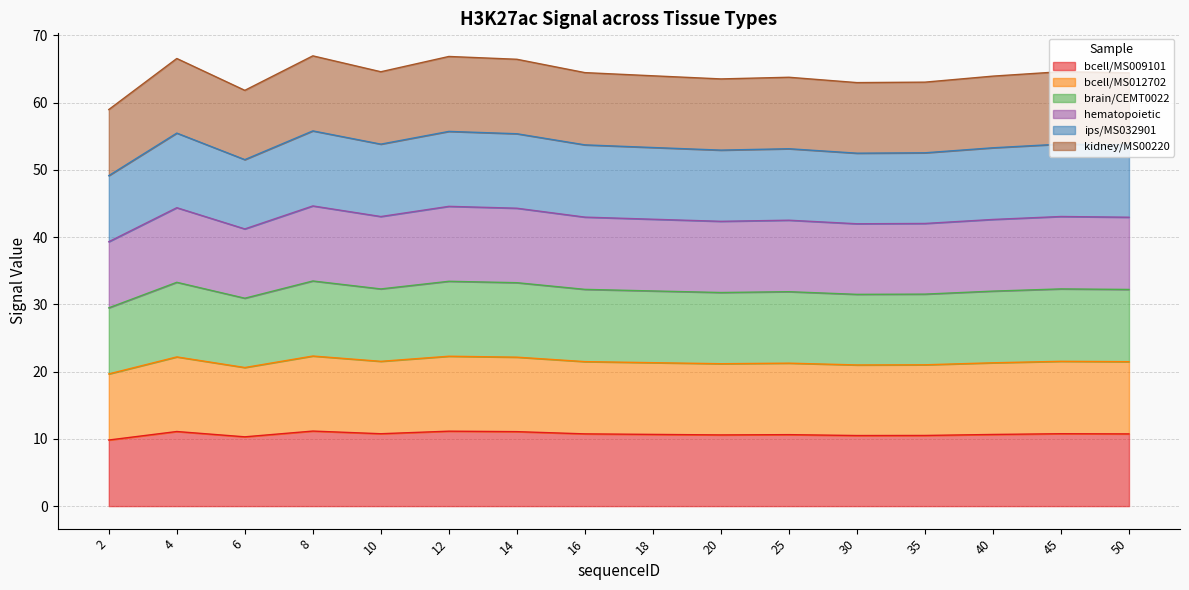

At which category is the sum across all series the highest?

8